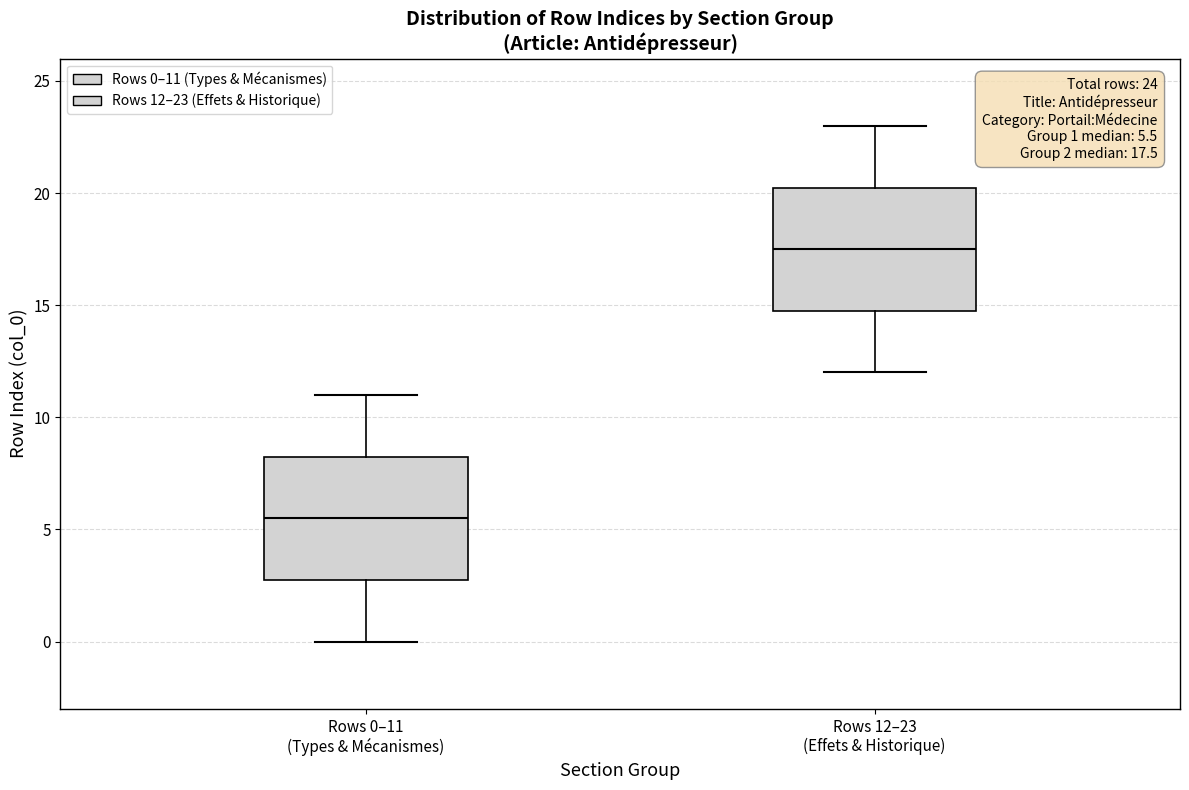

Which box has the highest median line?

Rows 12–23 (Effets & Historique)